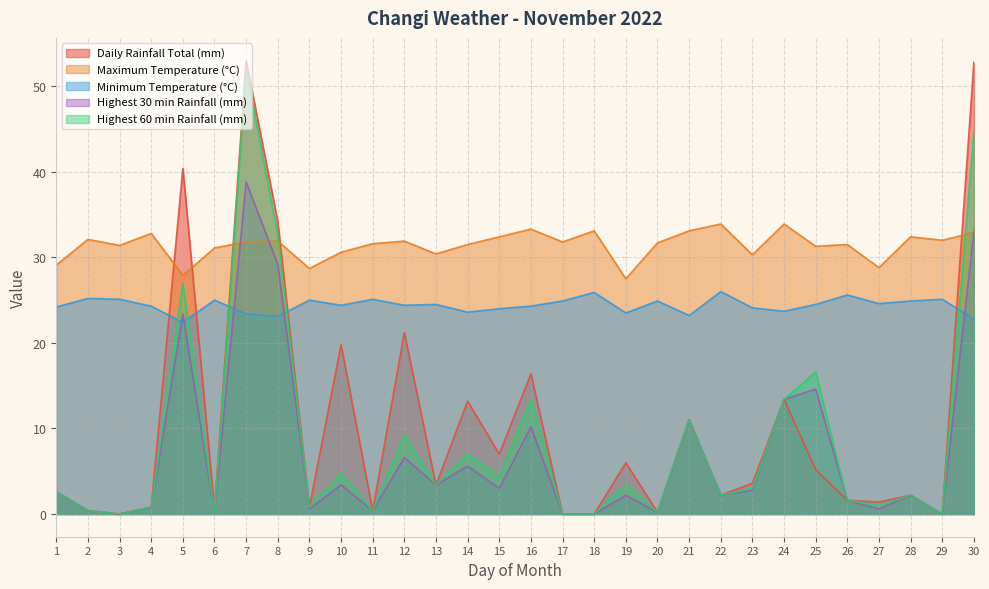

Which series has the largest total across all categories?

Maximum Temperature (°C)